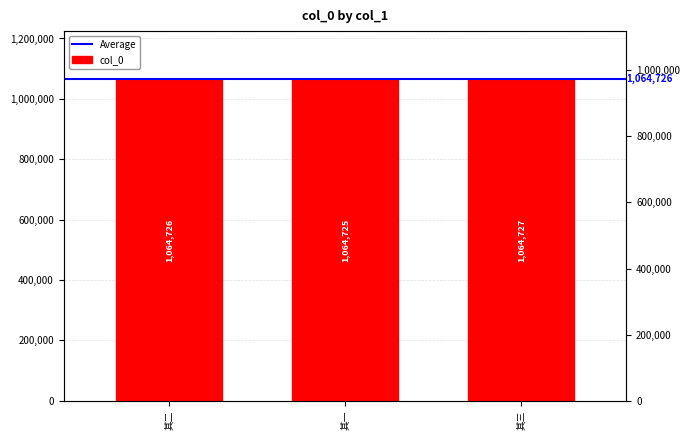

At which category does the chart reach its peak across all series?

其三